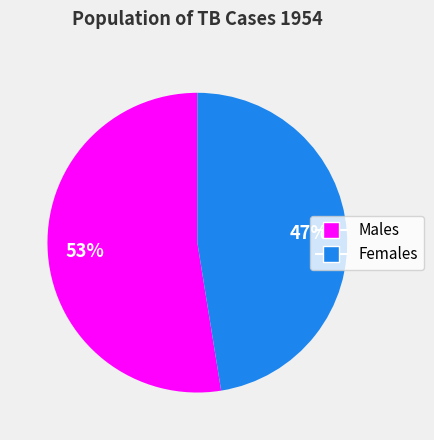

How many slices are in this pie chart?

2